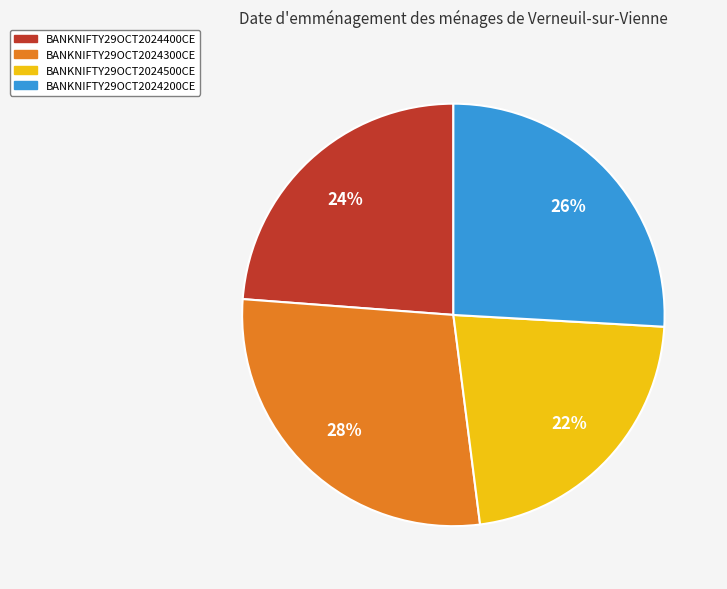

How many slices are in this pie chart?

4